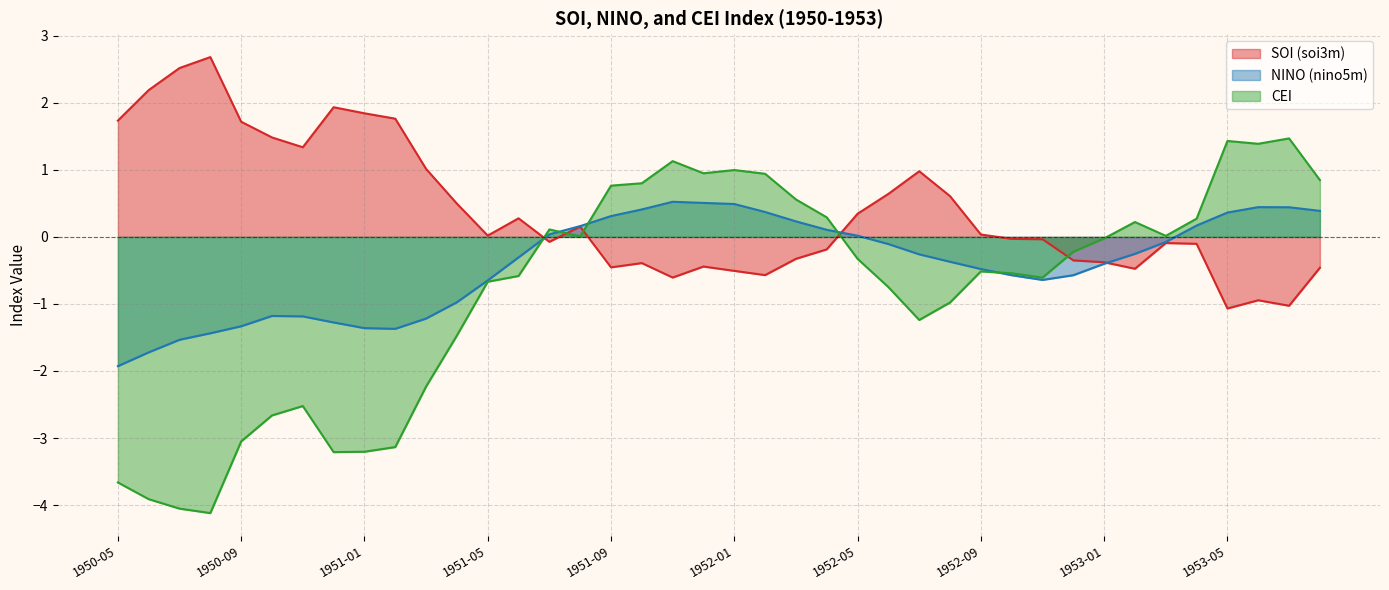

What are all the series names shown in the legend?

SOI (soi3m), NINO (nino5m), CEI